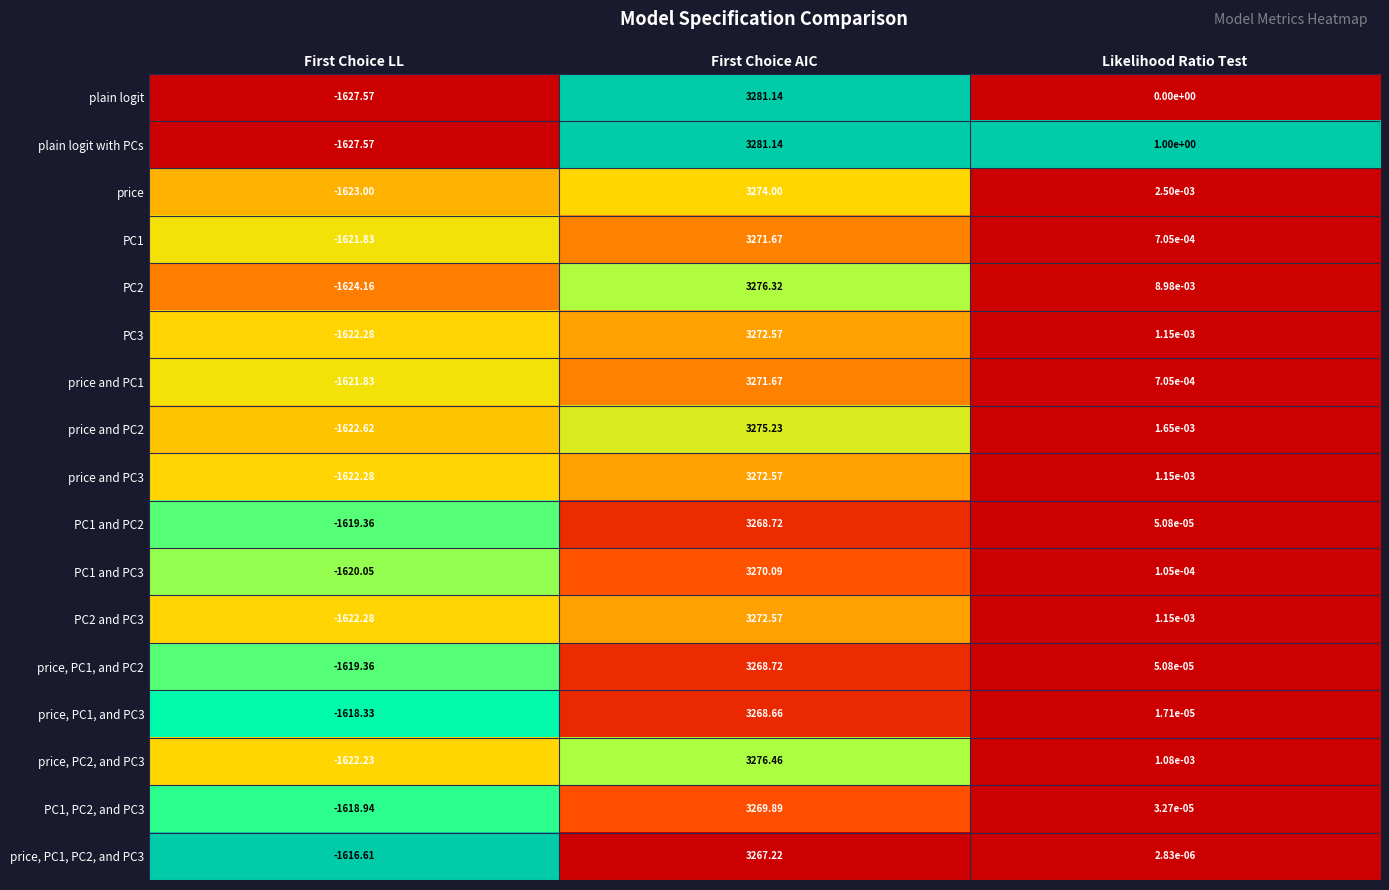

At which category is the sum across all series the highest?

First Choice AIC